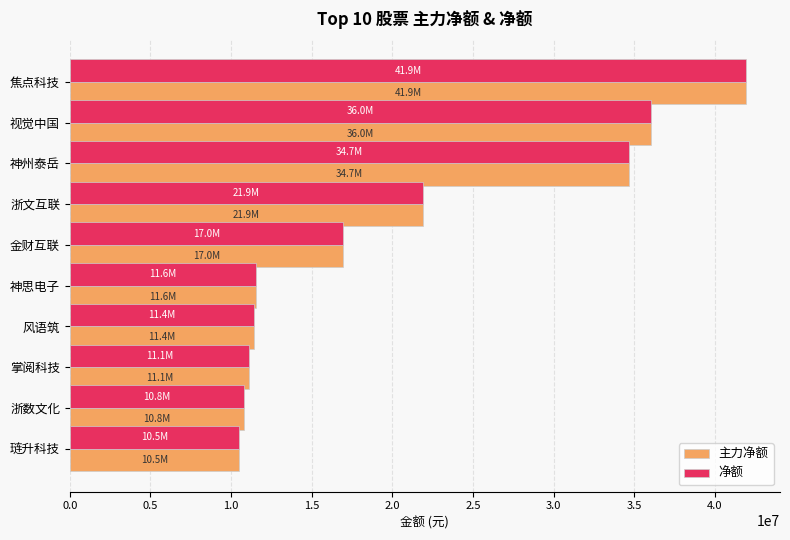

Is it true that 主力净额 equals 18271375 at 神思电子?

False